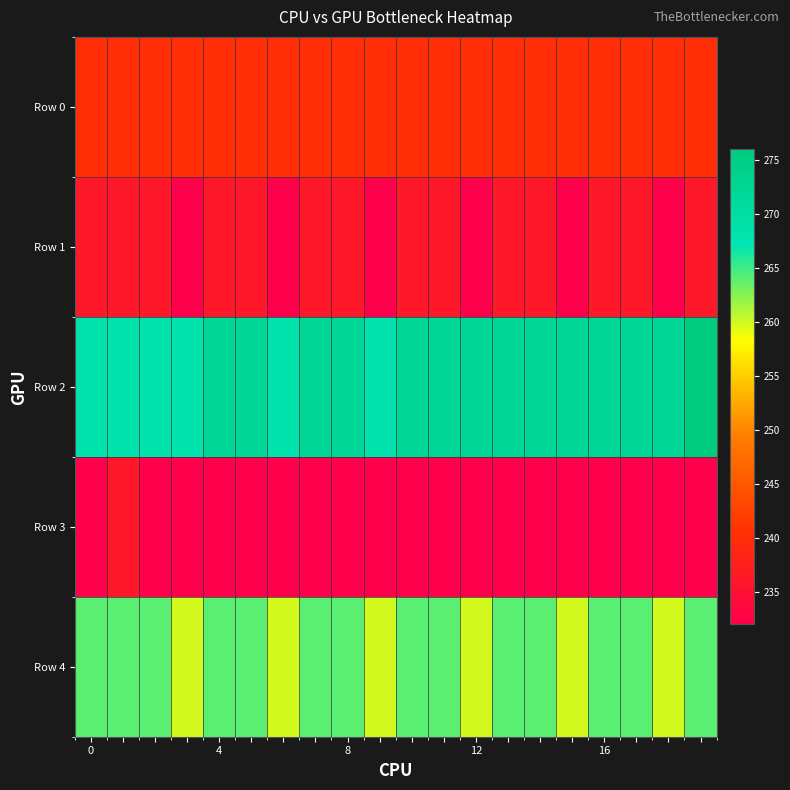

Which series has the widest spread of values?

Row 2